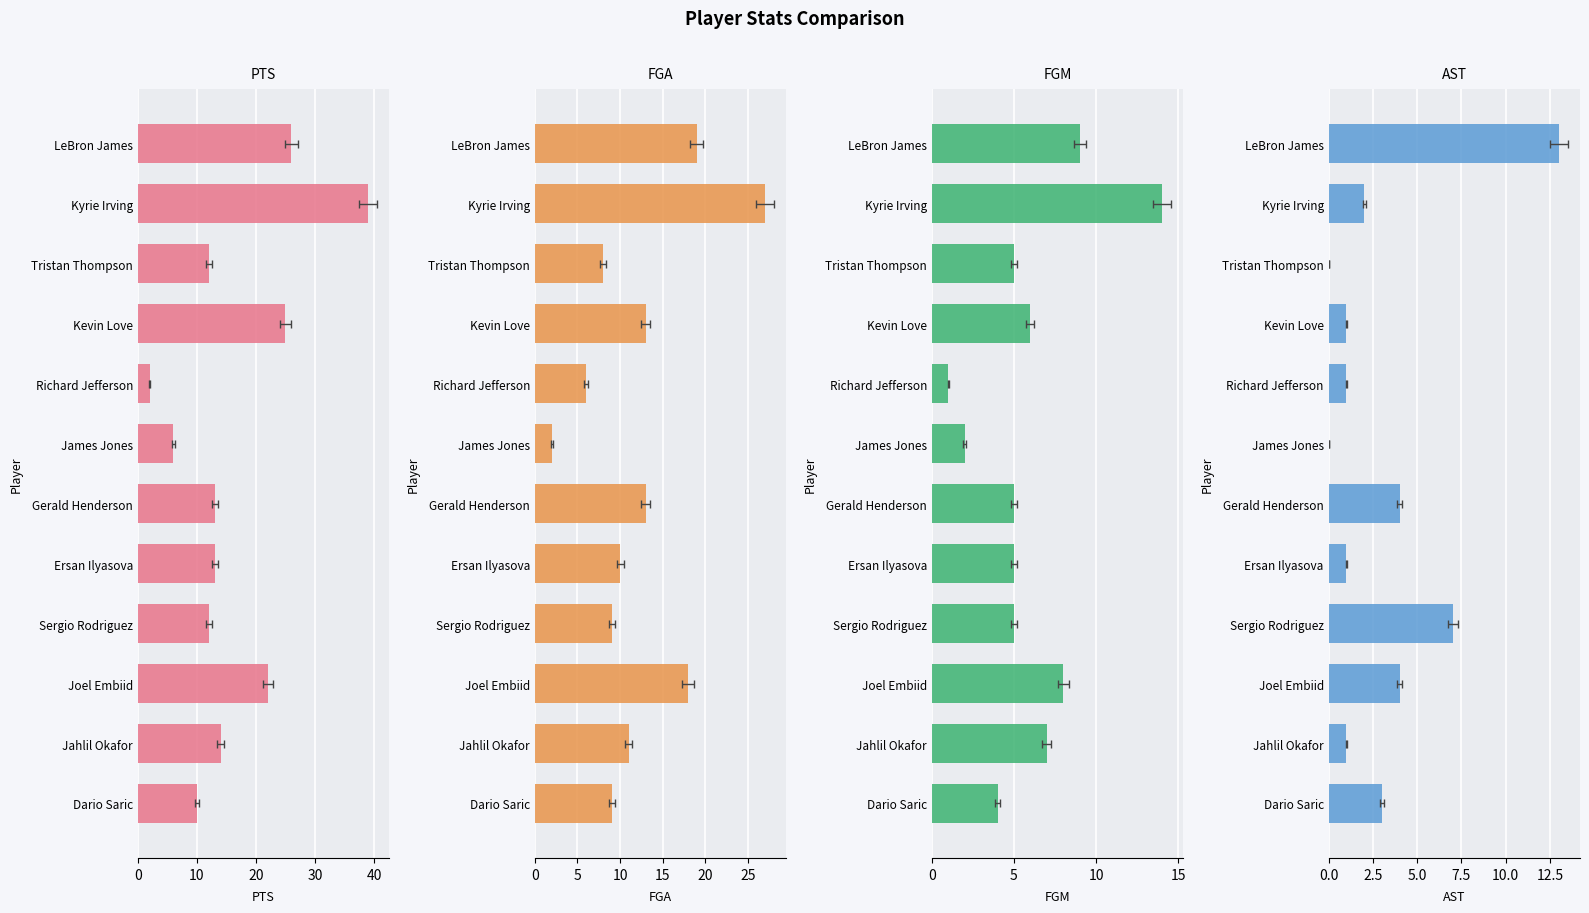

What value does the FGA series have at Ersan Ilyasova, to the nearest 10?

10